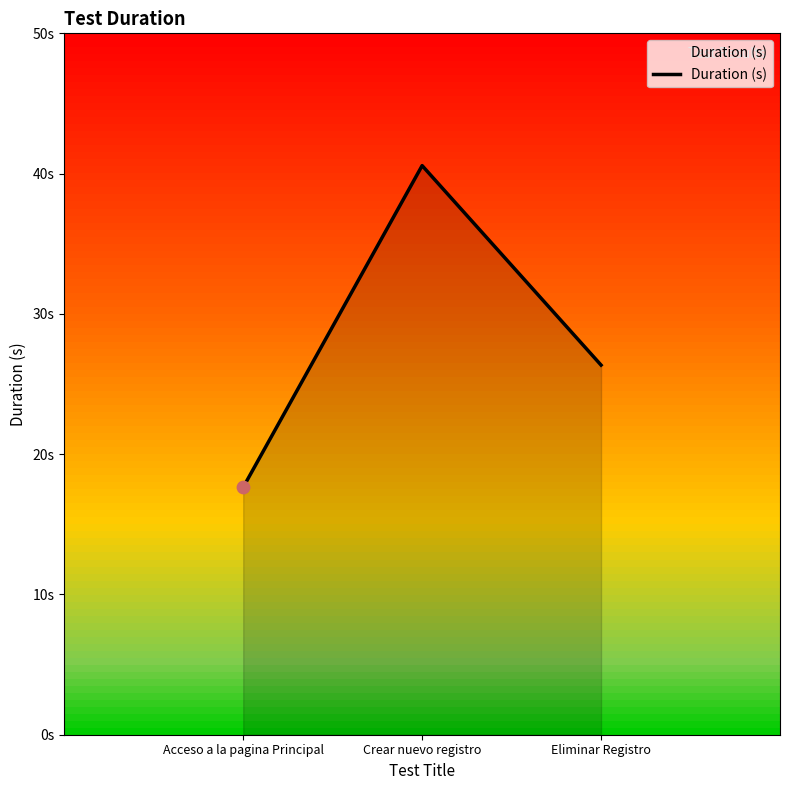

Does the chart have visible grid lines?

No